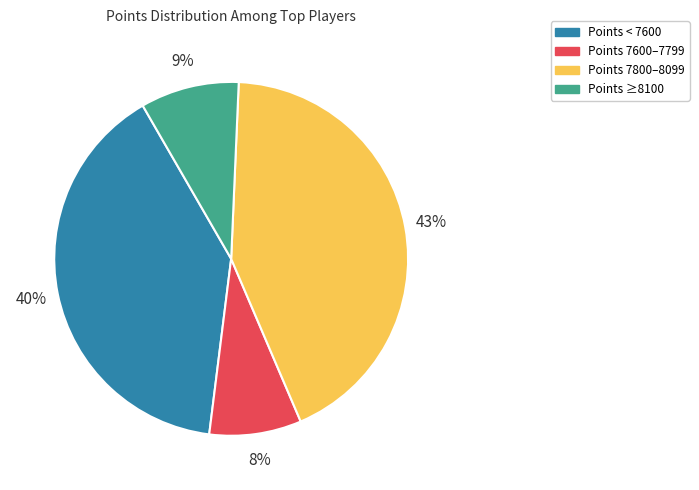

To the nearest percent, what is the average slice percentage?

25%